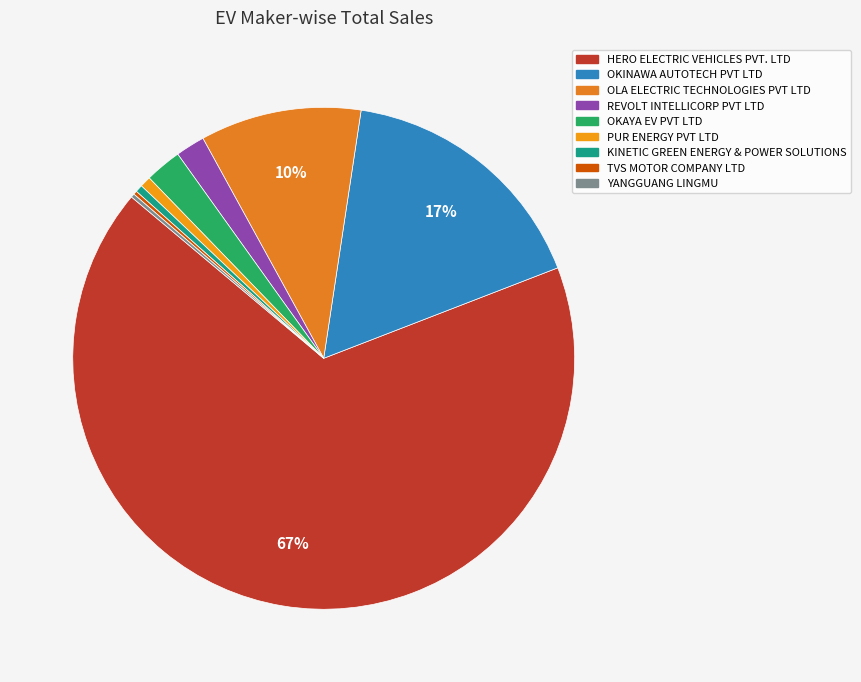

Which has a higher value, PUR ENERGY PVT LTD or KINETIC GREEN ENERGY & POWER SOLUTIONS?

PUR ENERGY PVT LTD